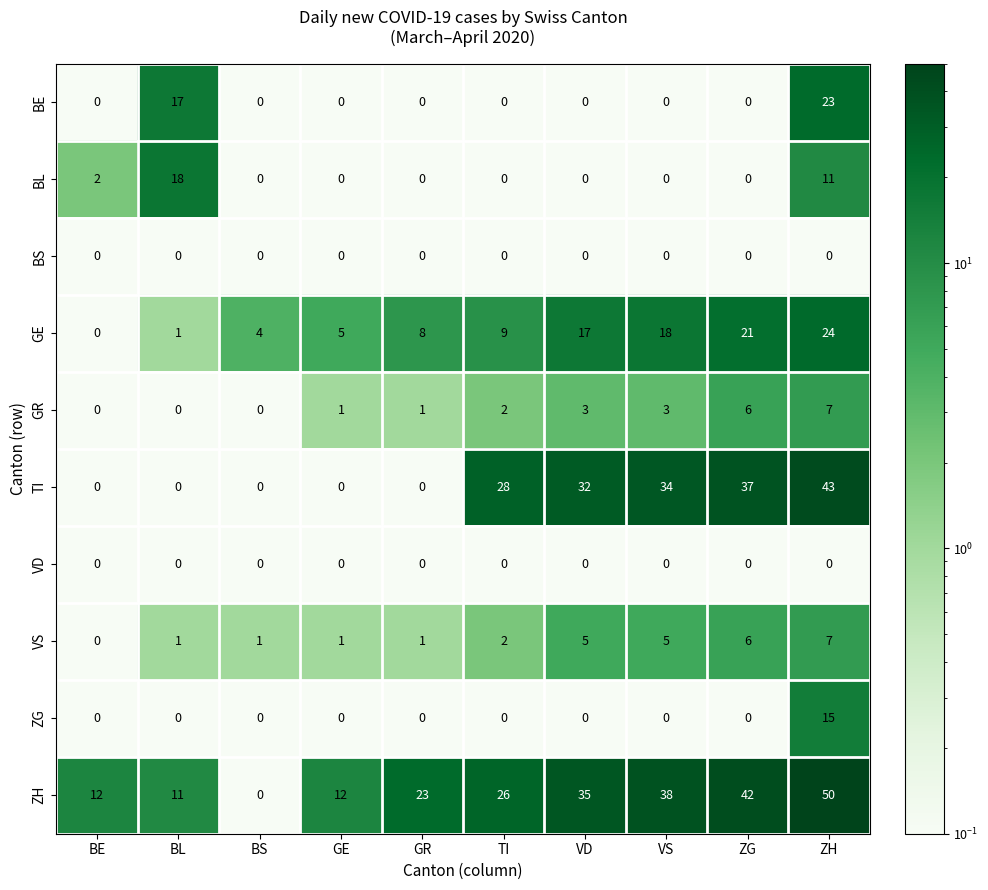

What is the difference between the maximum and minimum values in the GE series?

24